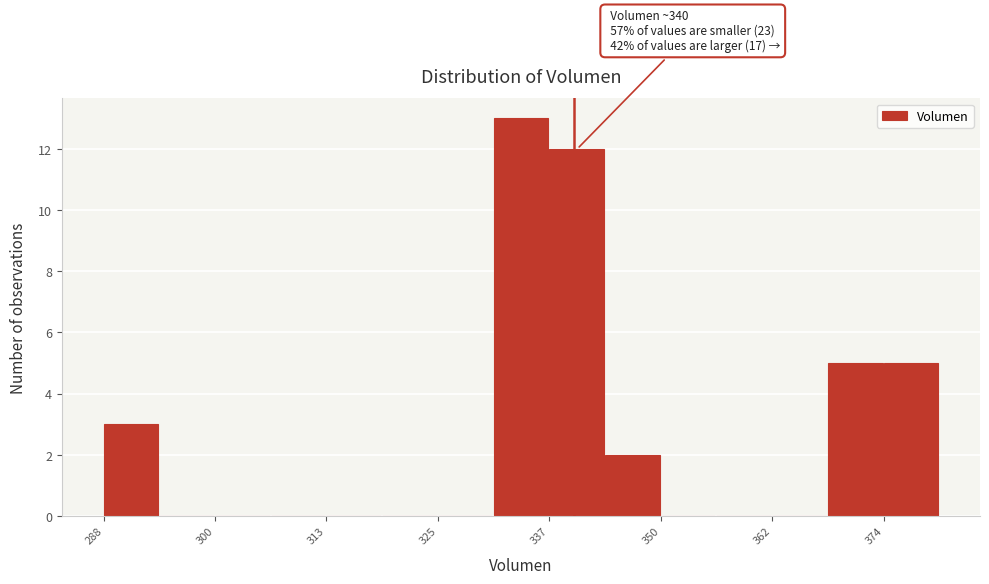

Read against the x-axis, roughly where is the centre of the tallest bar?

334